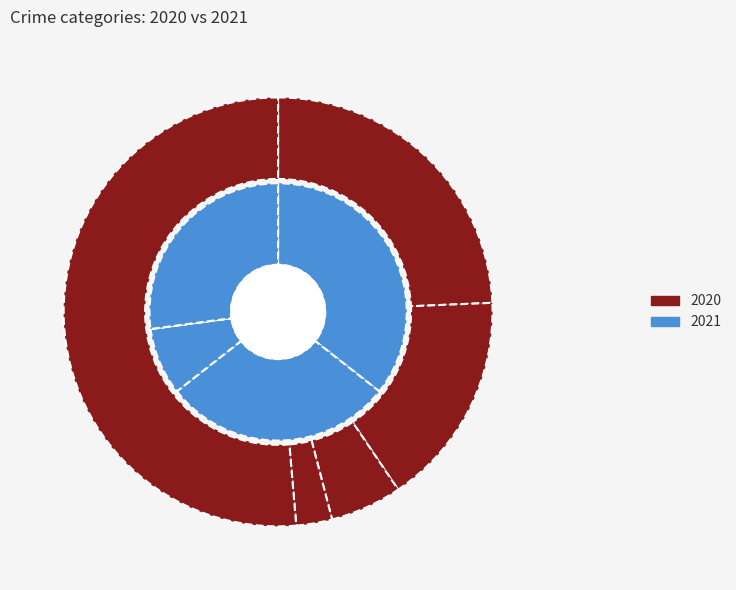

To the nearest percent, what is the difference between the largest and smallest slice percentages?

49%